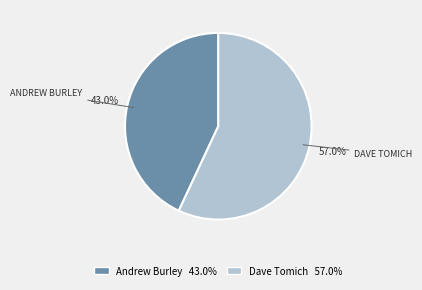

Does Andrew Burley represent more than half of the total?

No